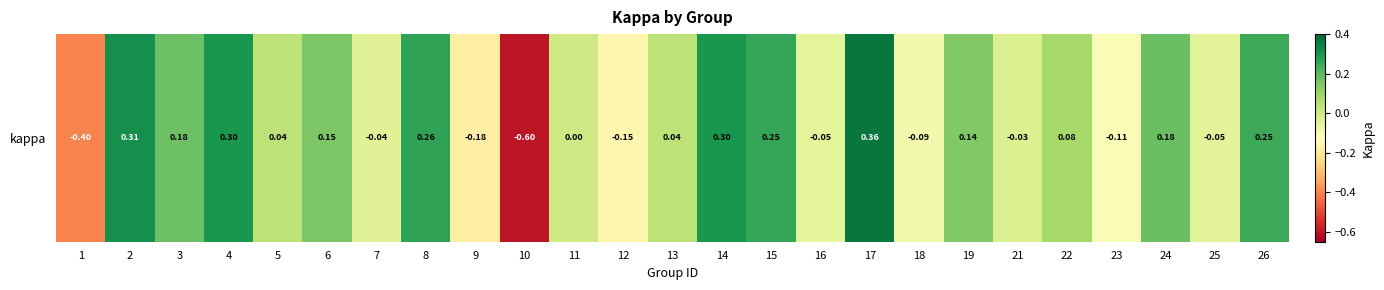

Which label corresponds to the smallest value in the chart?

10